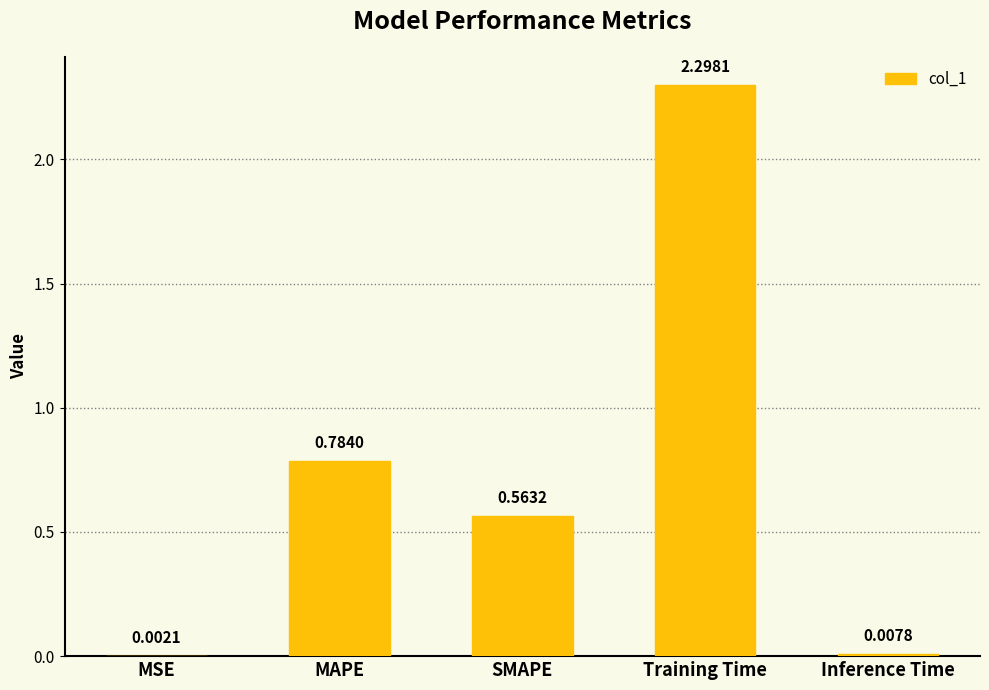

At which category does the chart reach its peak across all series?

Training Time